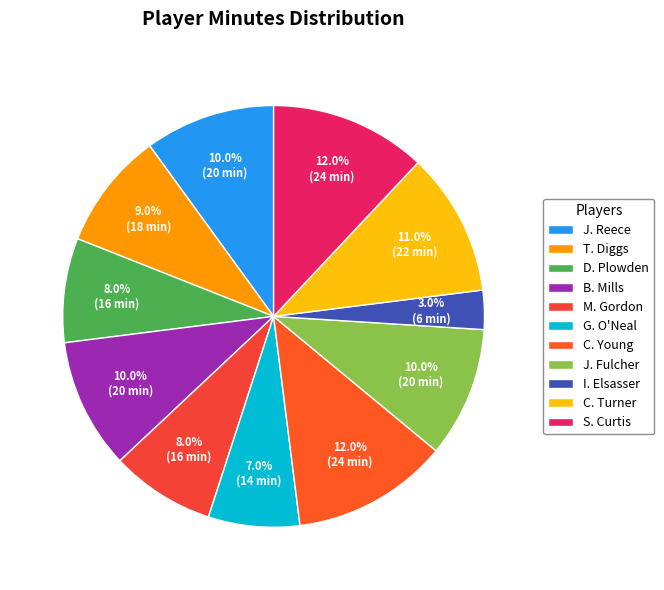

Which has a higher value, D. Plowden or C. Turner?

C. Turner